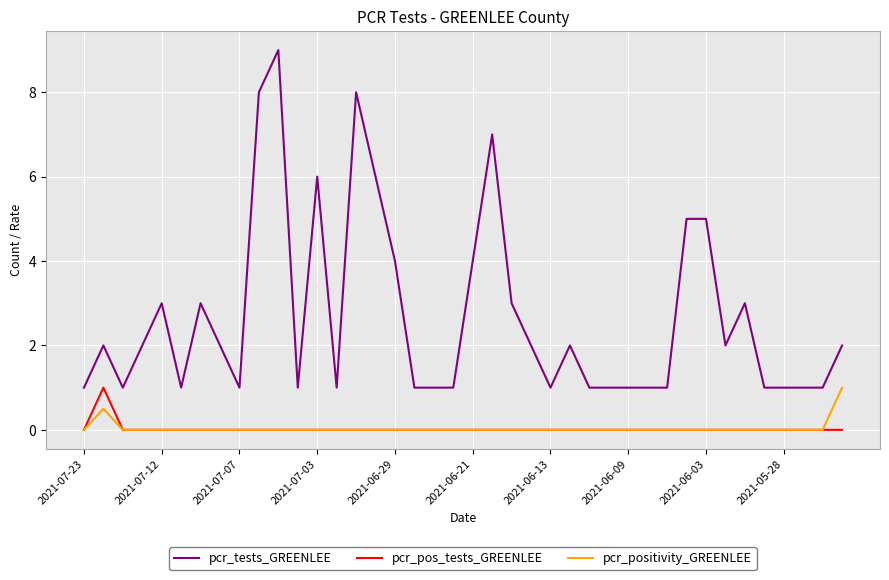

Which series has the largest range (max minus min)?

pcr_tests_GREENLEE